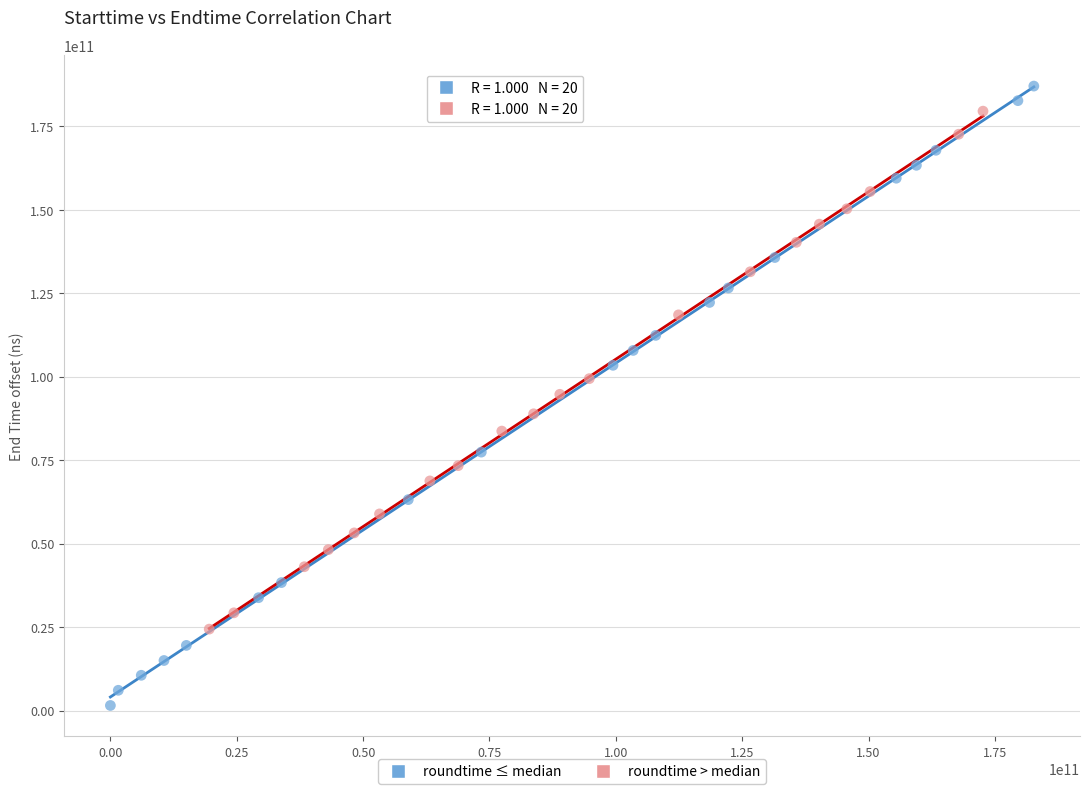

Which series contains the lowest Y value?

roundtime ≤ median